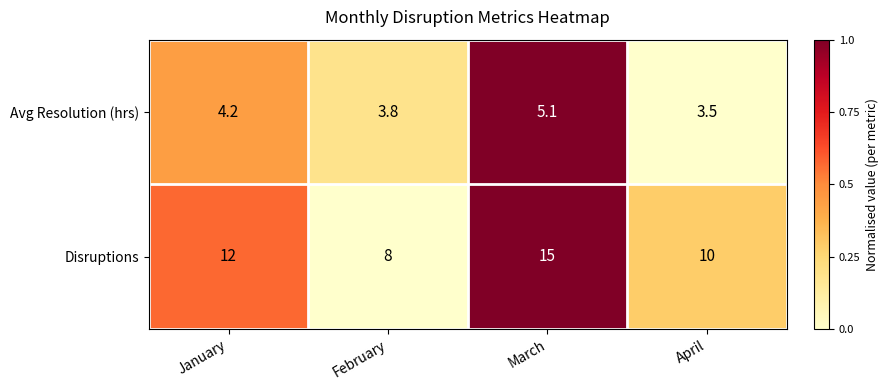

The Avg Resolution (hrs) series shows 3.5 at April. True or false?

True